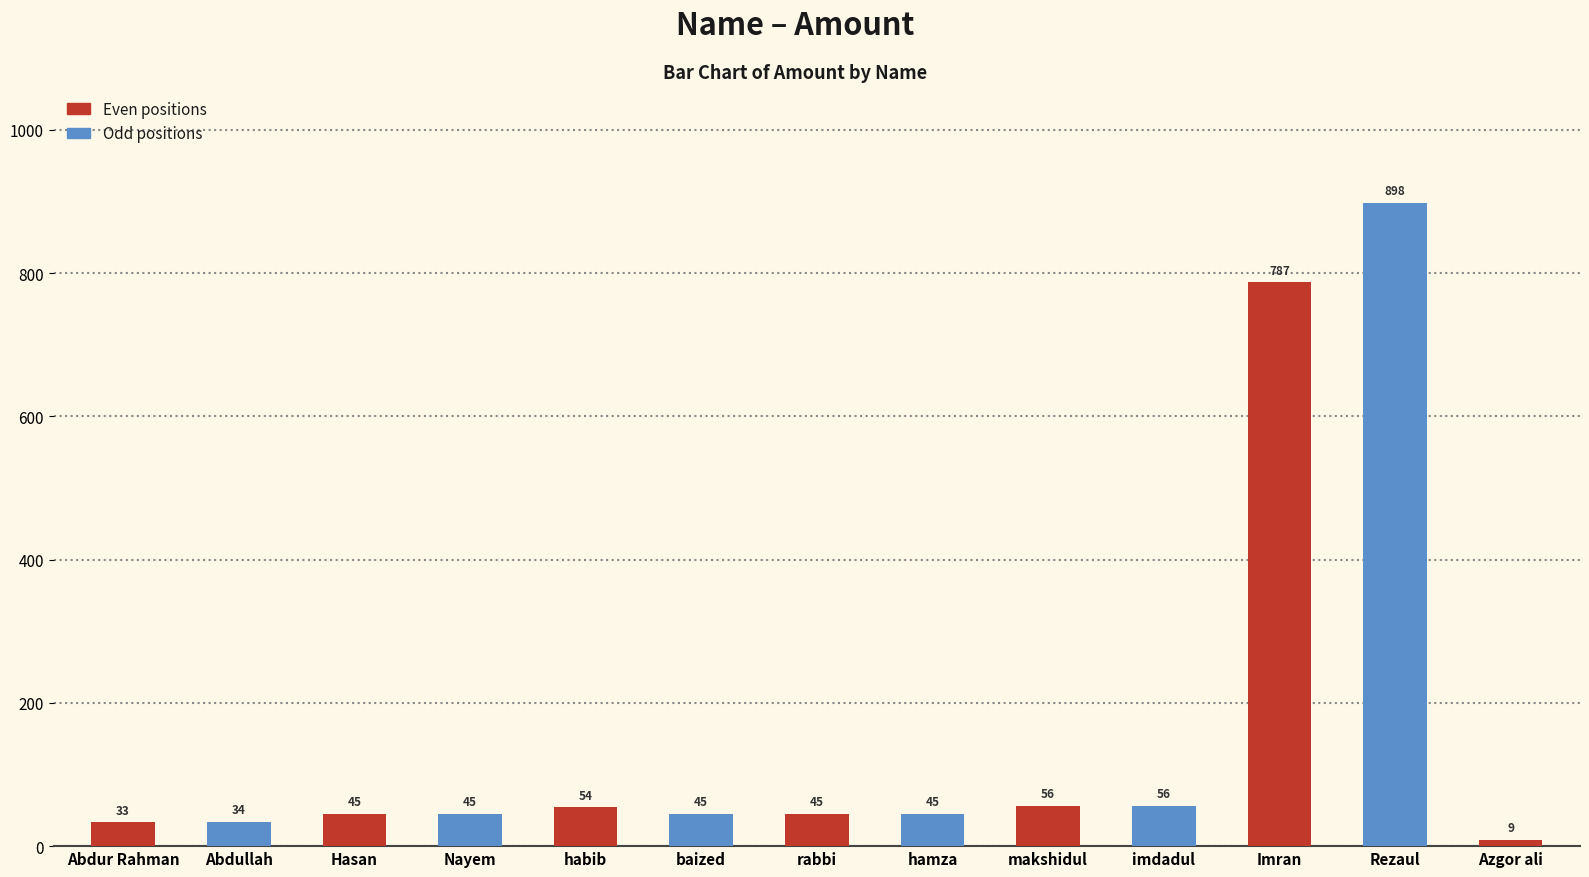

What position from the right is makshidul?

5